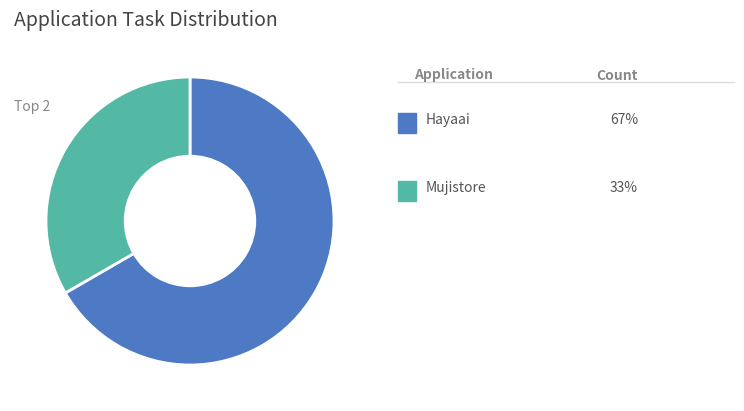

Is there a majority slice in this chart?

Yes